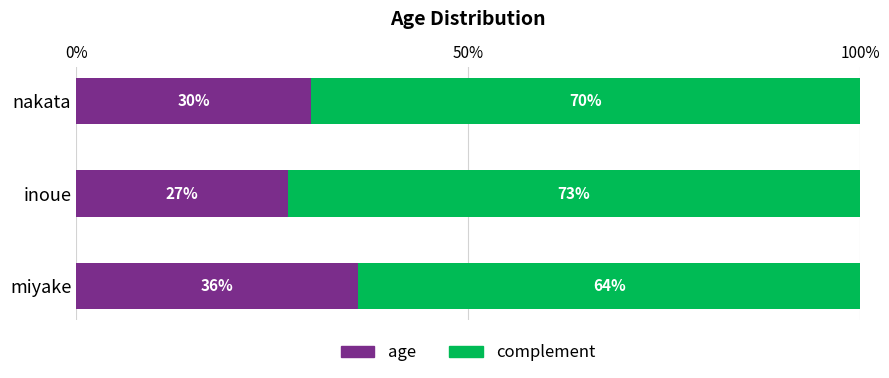

Rank the series by their average value, from highest to lowest.

complement, age